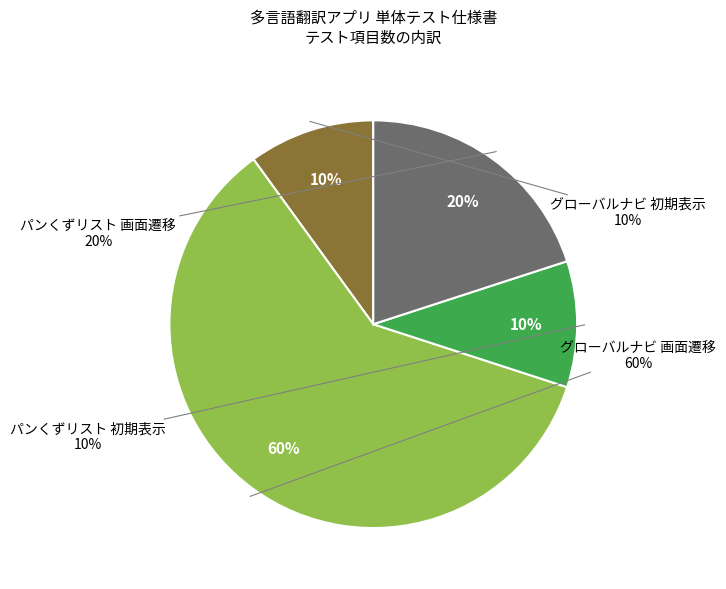

What is the smallest slice in the pie chart?

グローバルナビ 初期表示